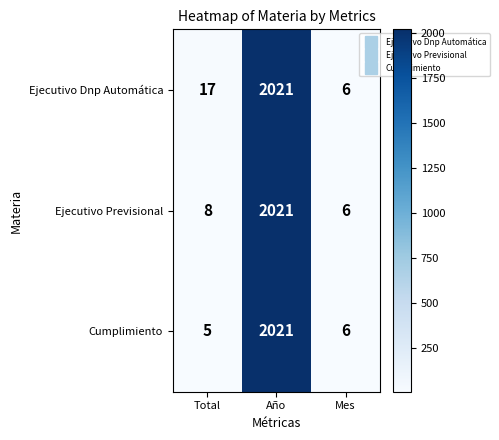

What is the difference between the maximum and minimum values in the Ejecutivo Previsional series?

2015